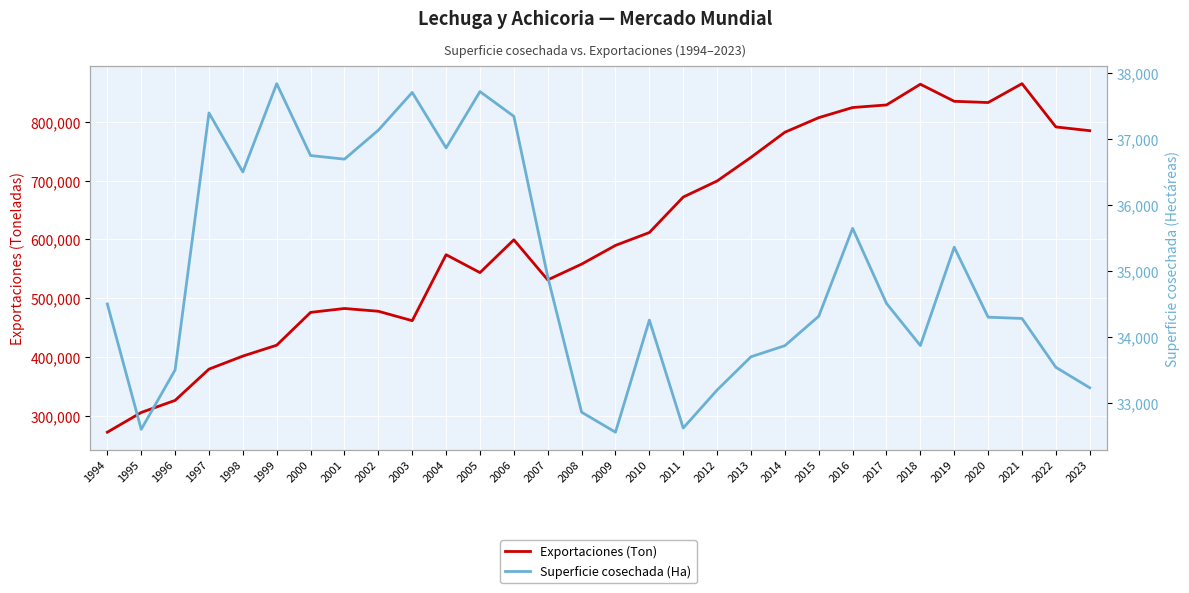

At which label does Exportaciones (Ton) first exceed 599453?

2010